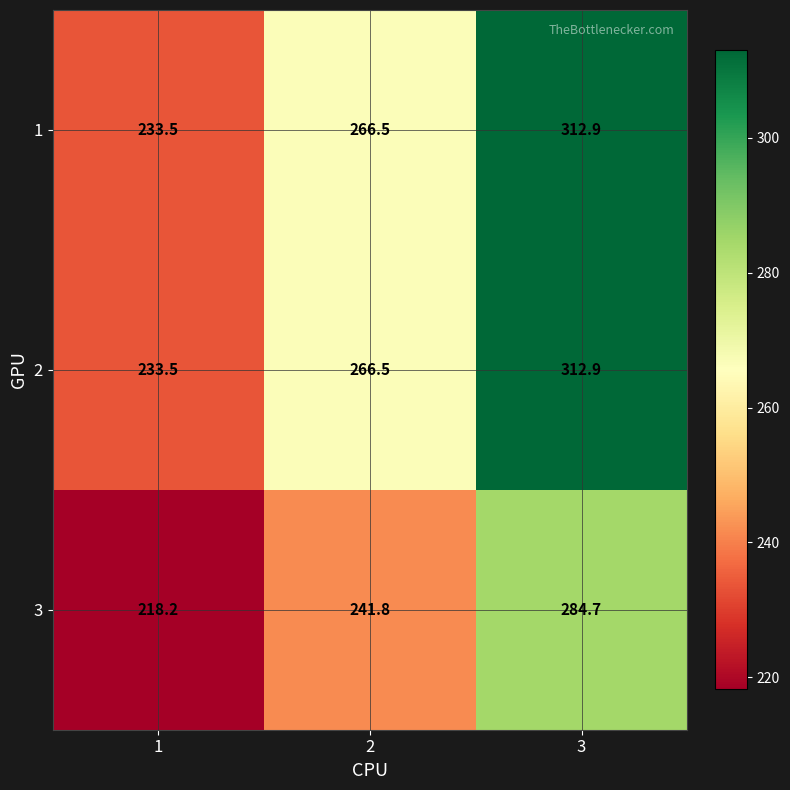

What is the smallest value displayed?

218.2